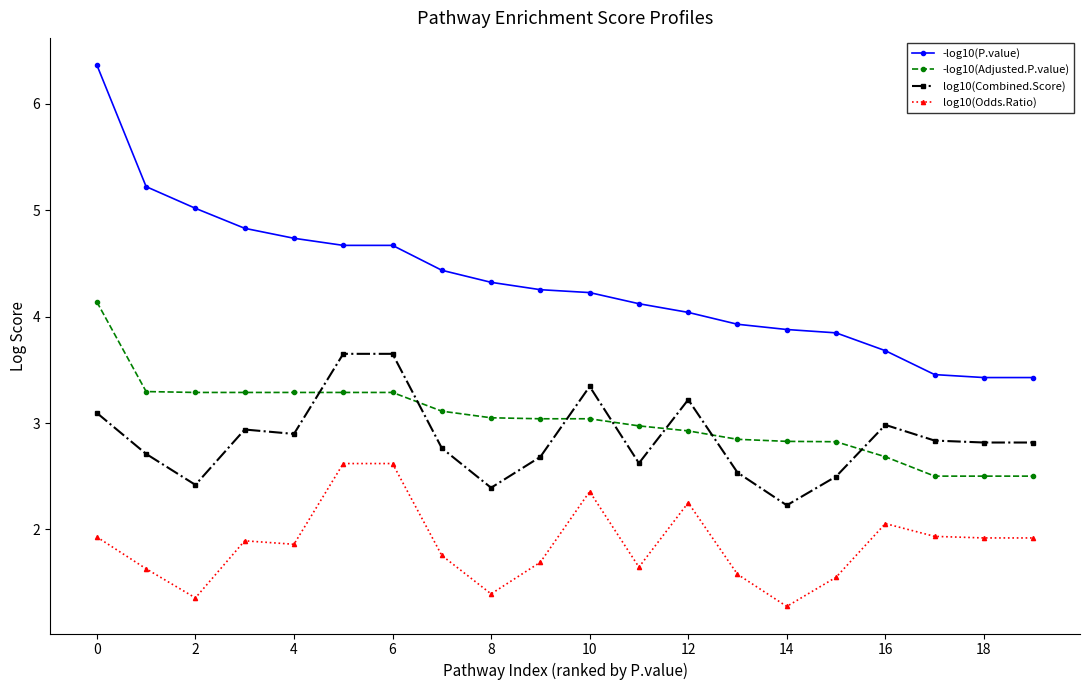

Which series has the largest range (max minus min)?

-log10(P.value)